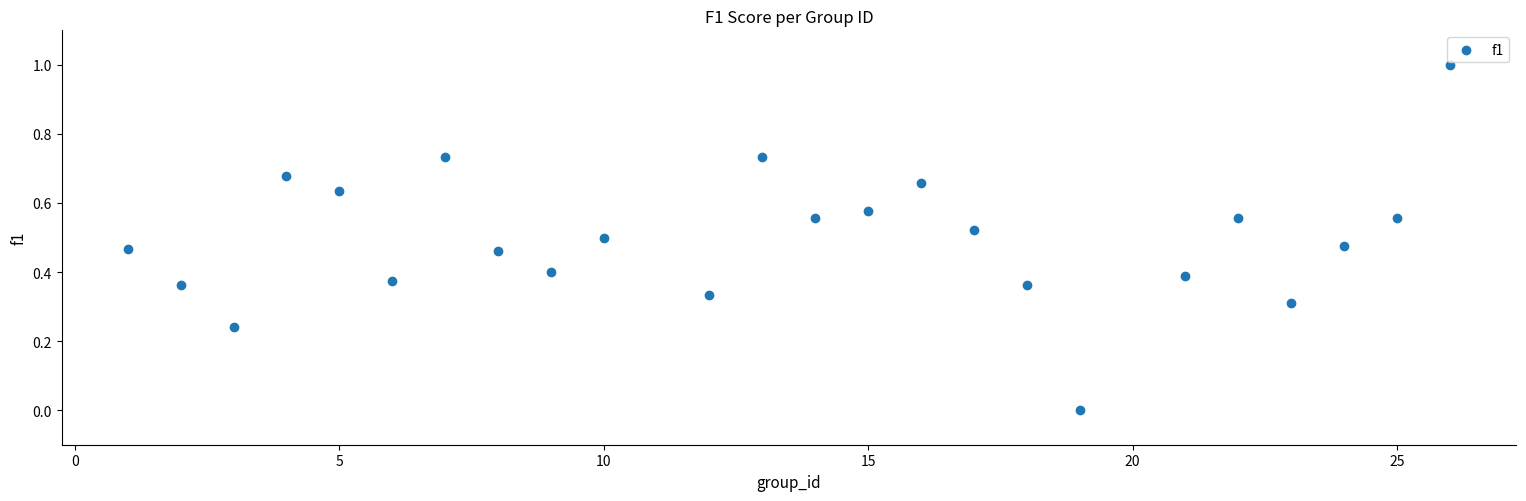

What is the range of Y values (max minus min)?

1.0